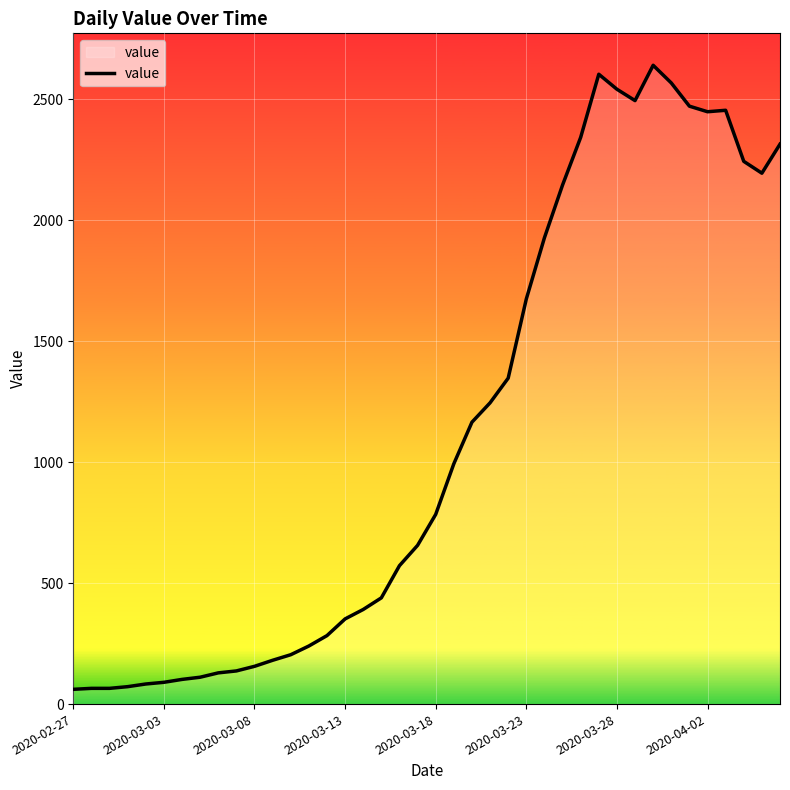

What is the difference between the maximum and minimum values?

2579